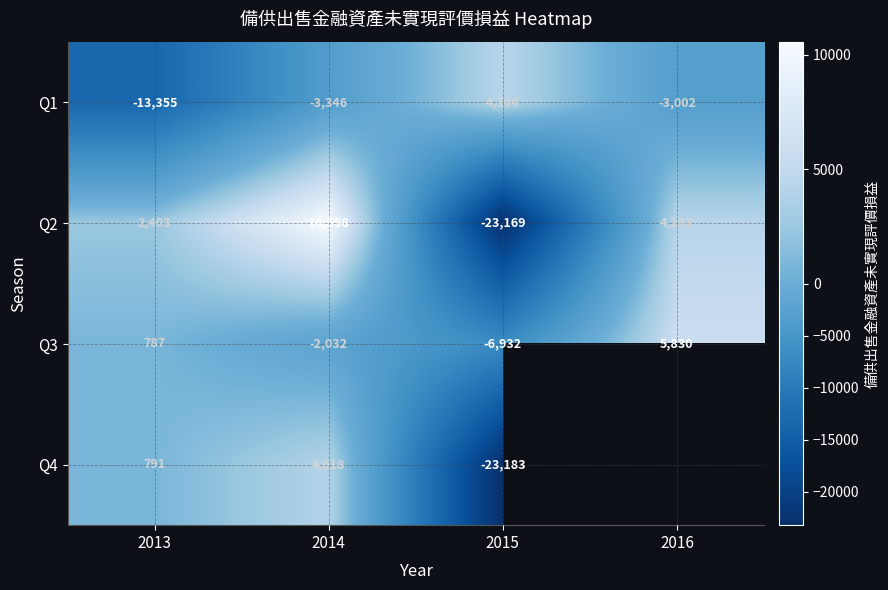

Which category has the highest value across all series?

2014